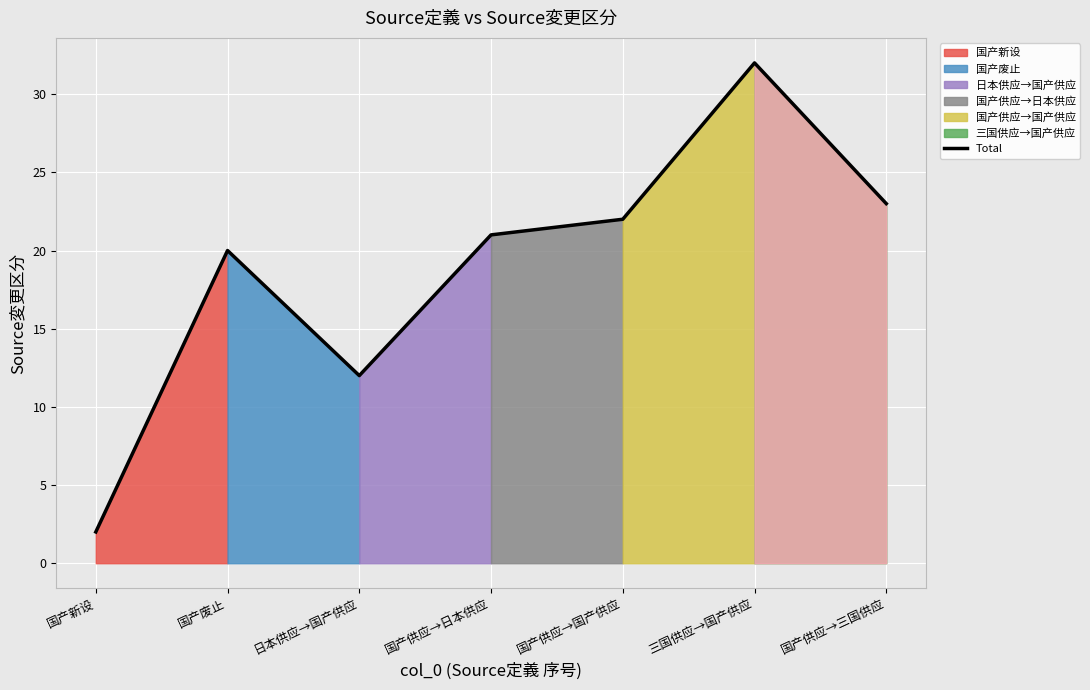

Is it true that the value at 三国供应→国产供应 is 32?

True